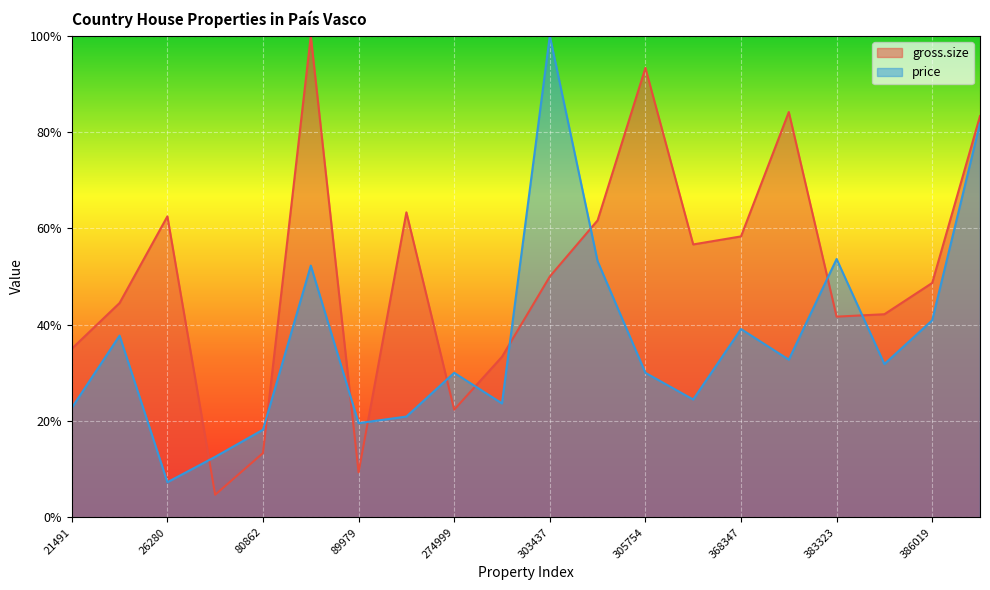

True or false: gross.size has a value of 0.3 at 393492.

False